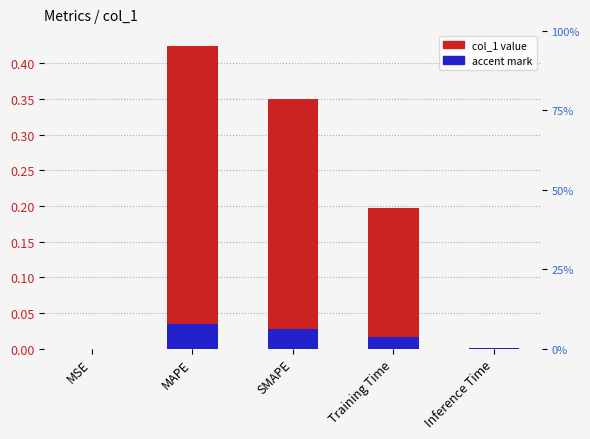

Rank the categories by value from highest to lowest.

MAPE, SMAPE, Training Time, Inference Time, MSE